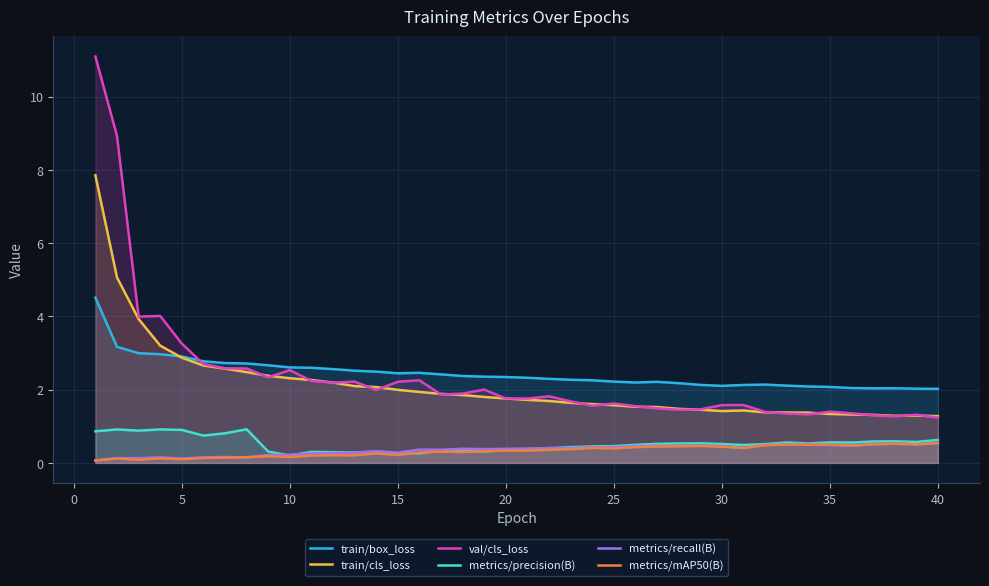

At 28, list the series in order from smallest to largest.

metrics/mAP50(B), metrics/recall(B), metrics/precision(B), train/cls_loss, val/cls_loss, train/box_loss